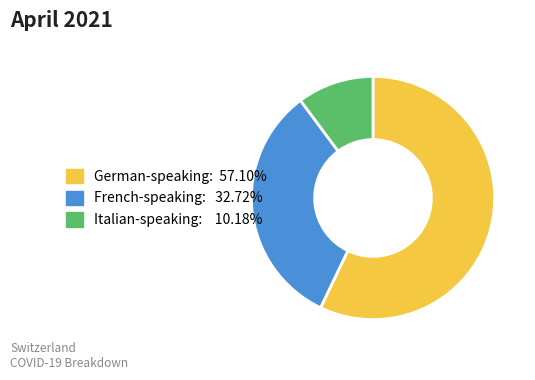

Is there any slice that represents more than half of the pie?

Yes